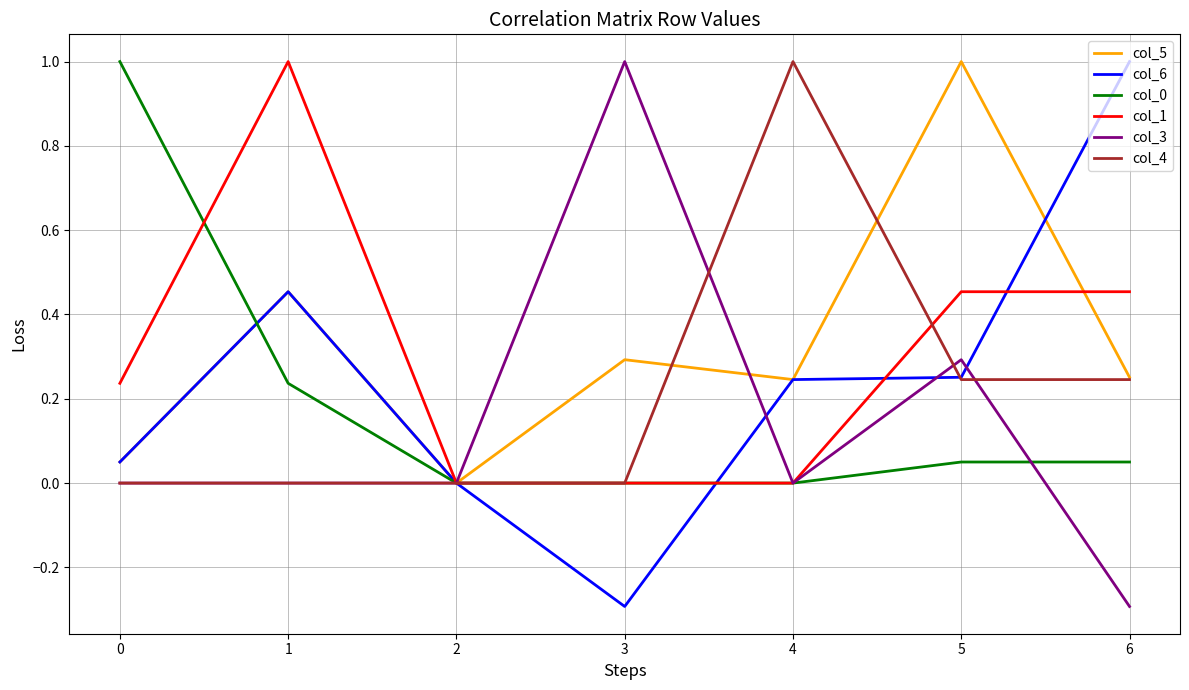

What is the difference between the highest and lowest values at 1?

1.0